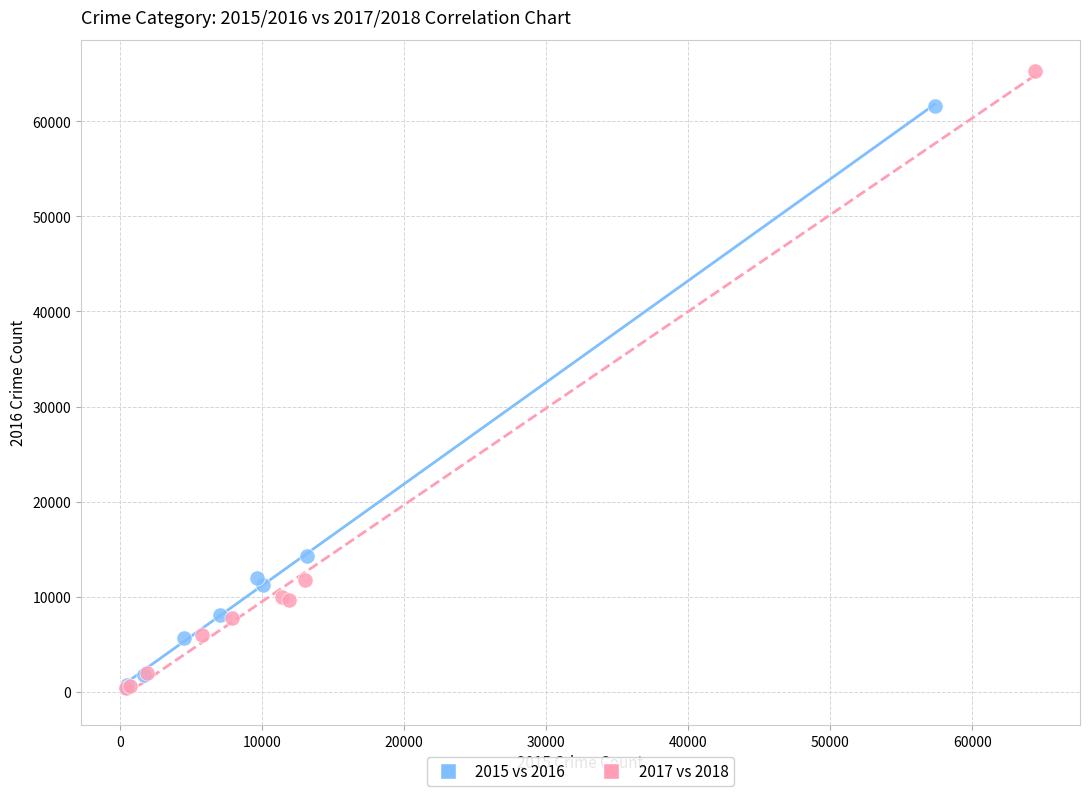

Which series has the largest Y range (max minus min)?

2017 vs 2018